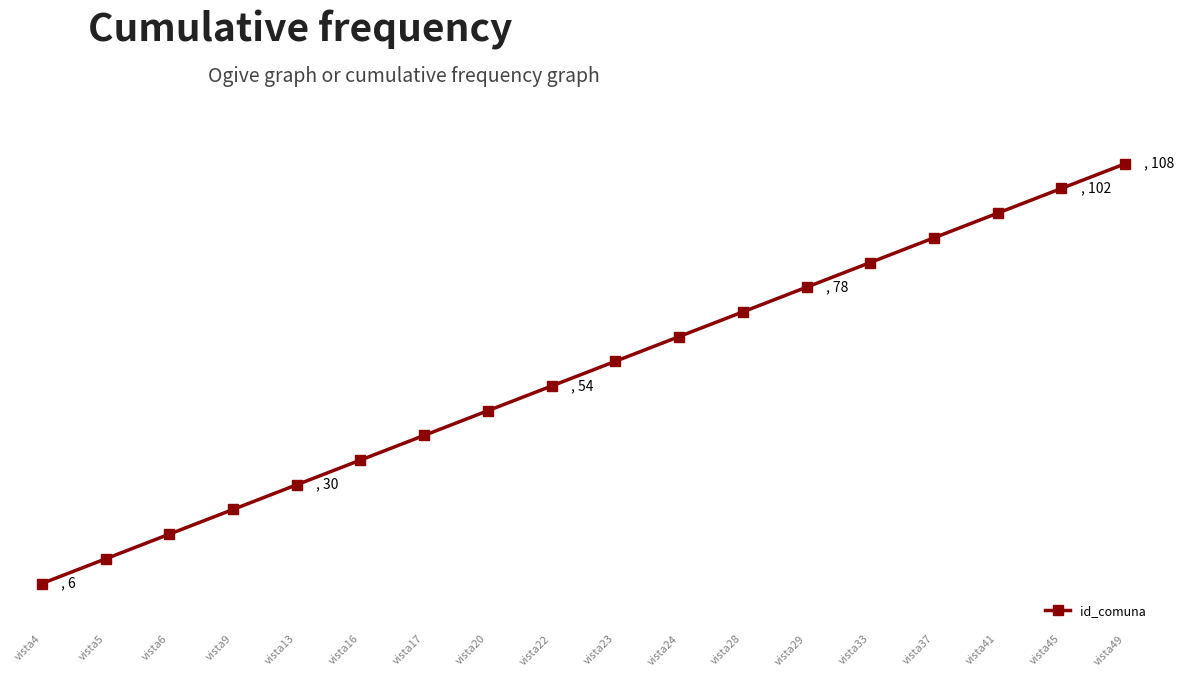

What is the minimum value shown in the chart?

6